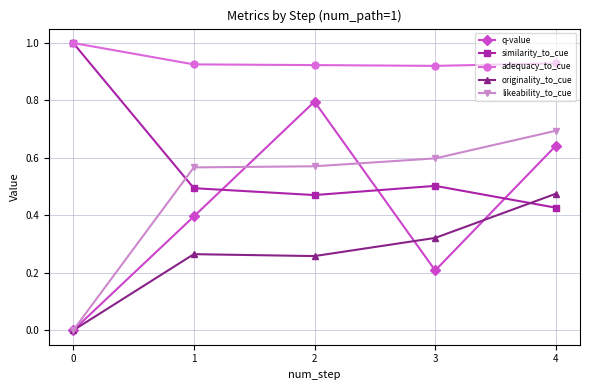

Which series has the largest total across all categories?

adequacy_to_cue